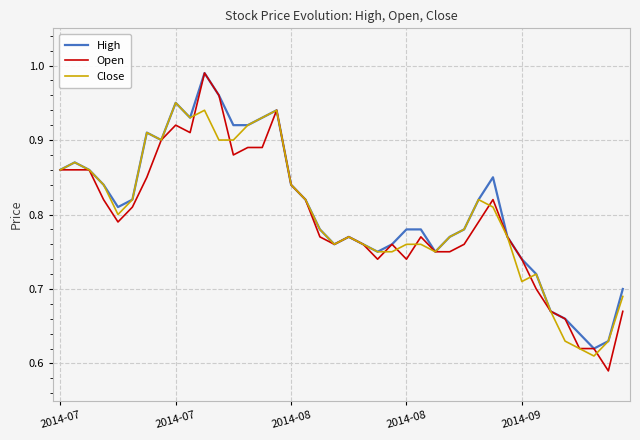

How many series are shown in this chart?

3